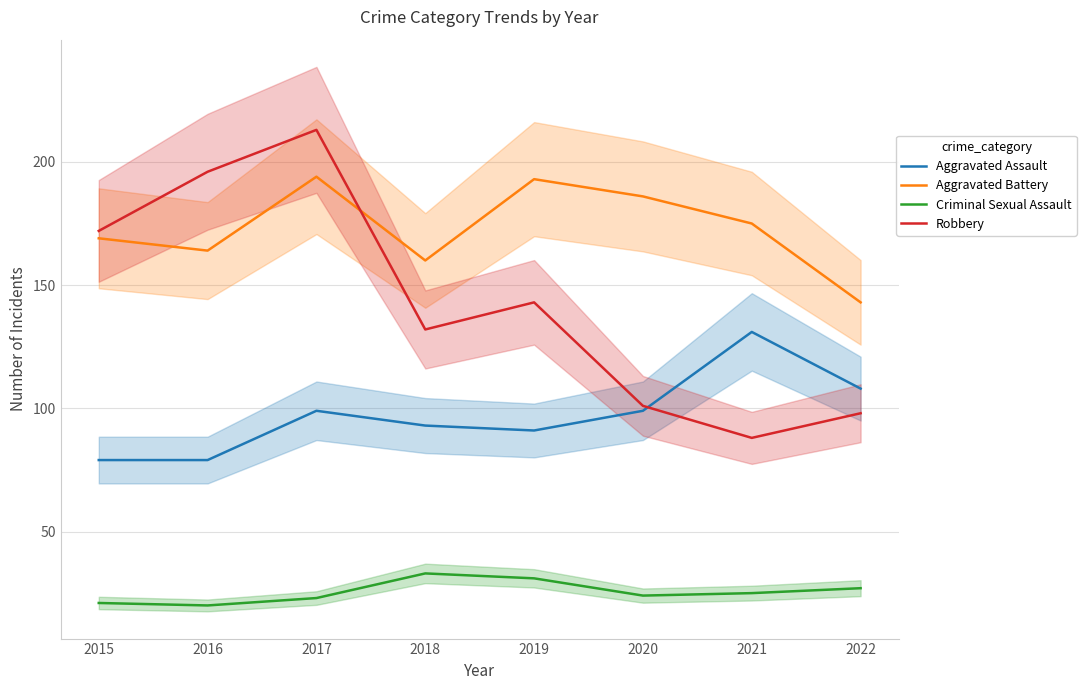

Reading right to left, what are all the values shown in this chart?

Aggravated Assault: 2022=108	2021=131	2020=99	2019=91	2018=93	2017=99	2016=79	2015=79
Aggravated Battery: 2022=143	2021=175	2020=186	2019=193	2018=160	2017=194	2016=164	2015=169
Criminal Sexual Assault: 2022=27	2021=25	2020=24	2019=31	2018=33	2017=23	2016=20	2015=21
Robbery: 2022=98	2021=88	2020=101	2019=143	2018=132	2017=213	2016=196	2015=172